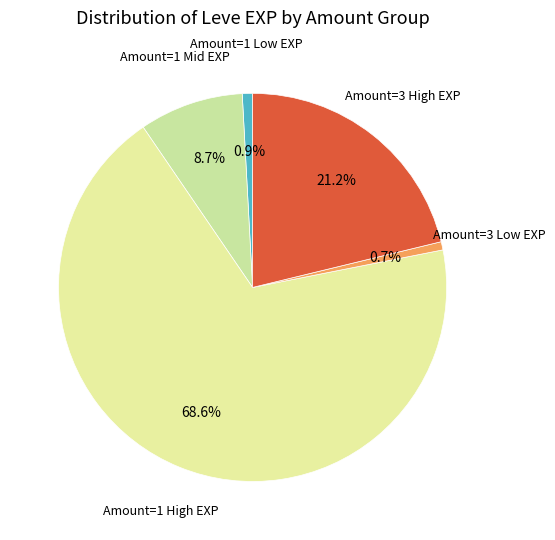

Is there any slice that represents more than half of the pie?

Yes